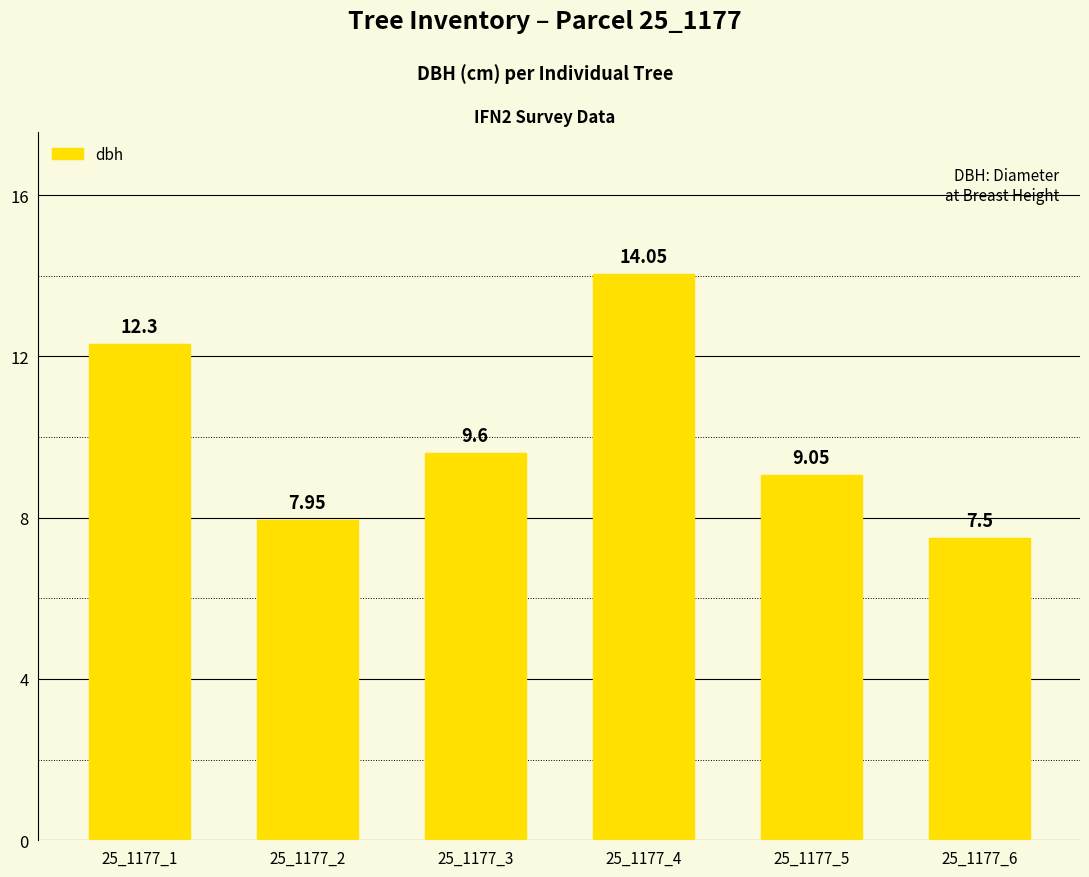

Is it true that the value at 25_1177_4 is 22.7?

False